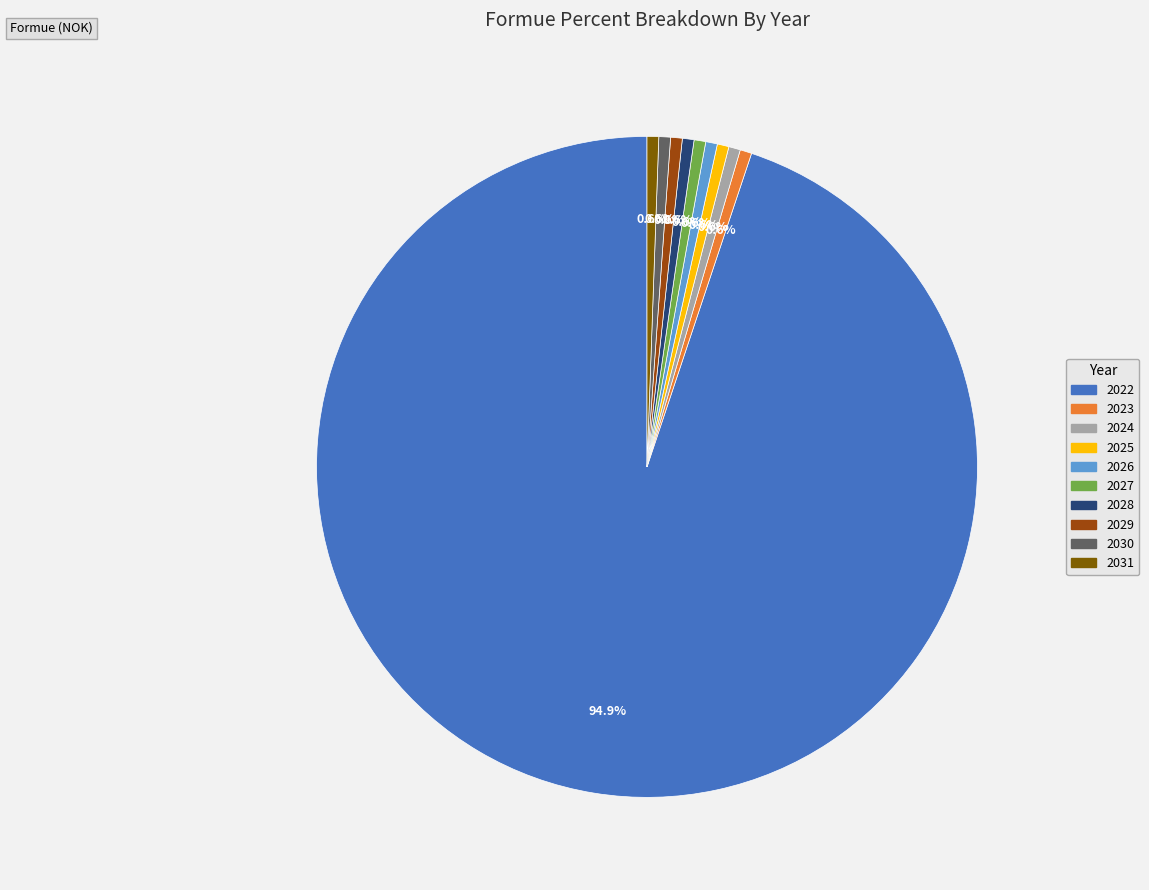

How many slices are in this pie chart?

10